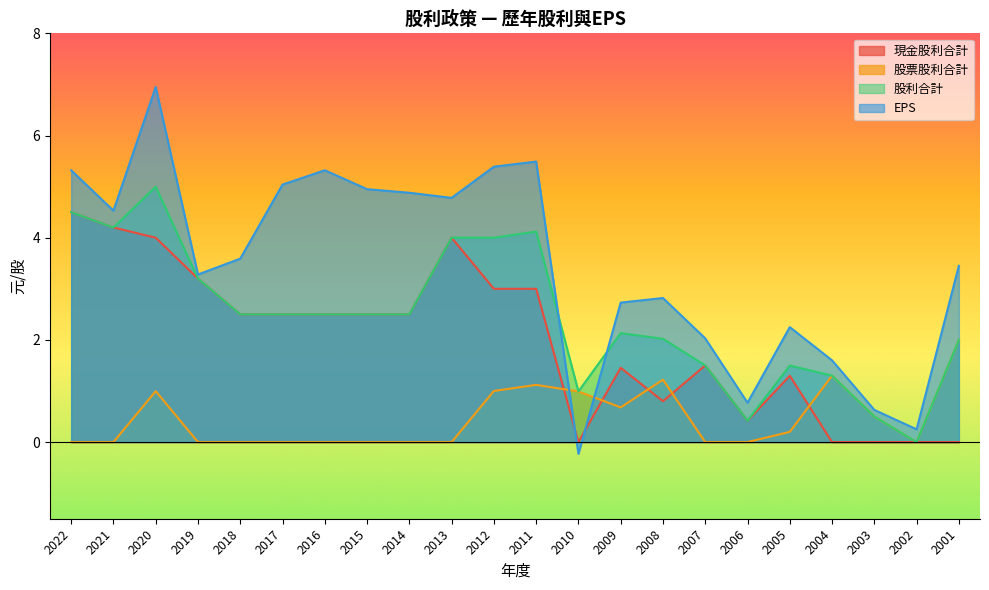

Where is 現金股利合計 nearest to the value 2?

2018